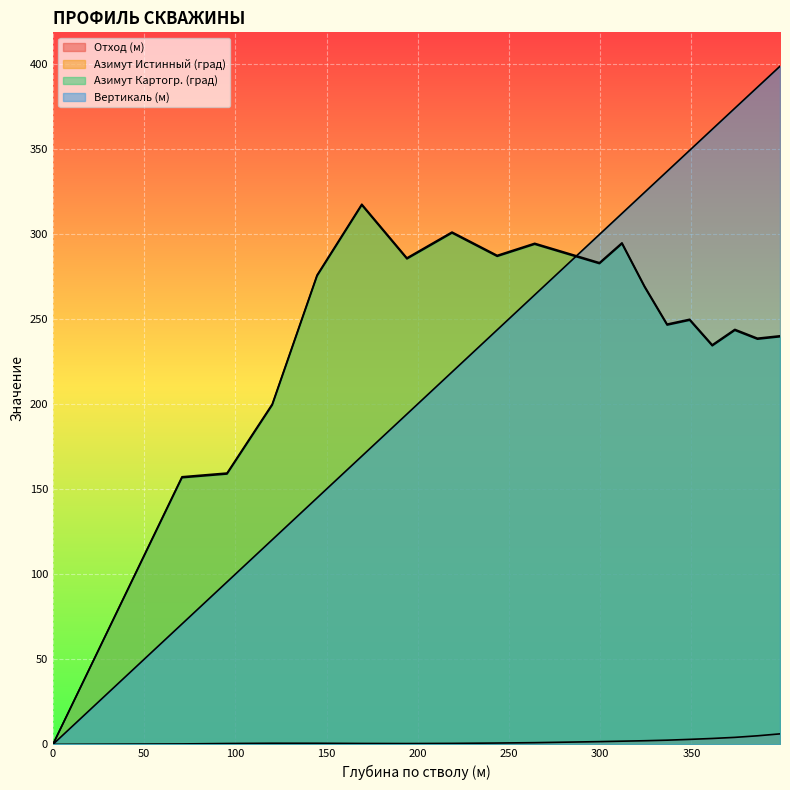

At 311.97, list the series in order from smallest to largest.

Отход (м), Азимут Картогр. (град), Азимут Истинный (град), Вертикаль (м)